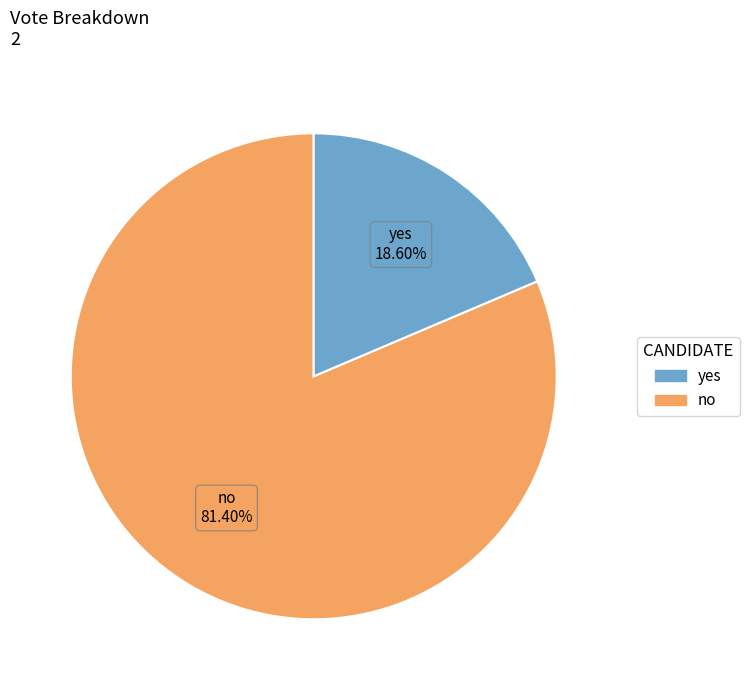

Does any single category account for the majority?

Yes